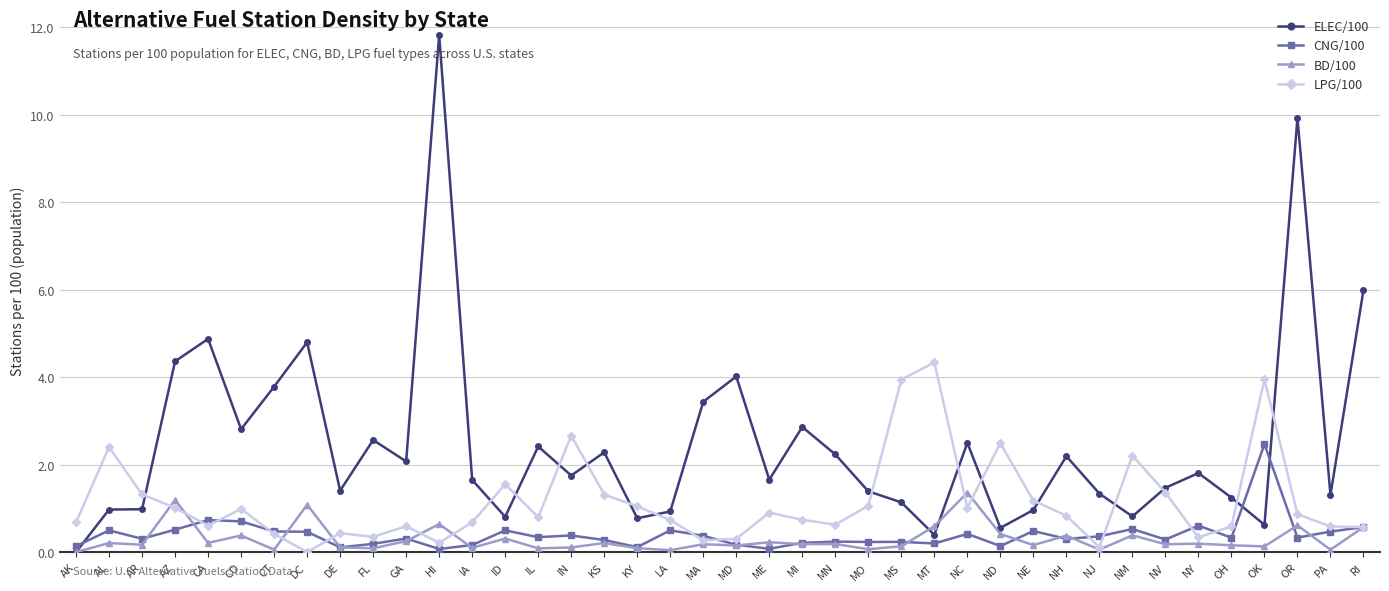

Is it true that LPG/100 equals 3.9 at ND?

False